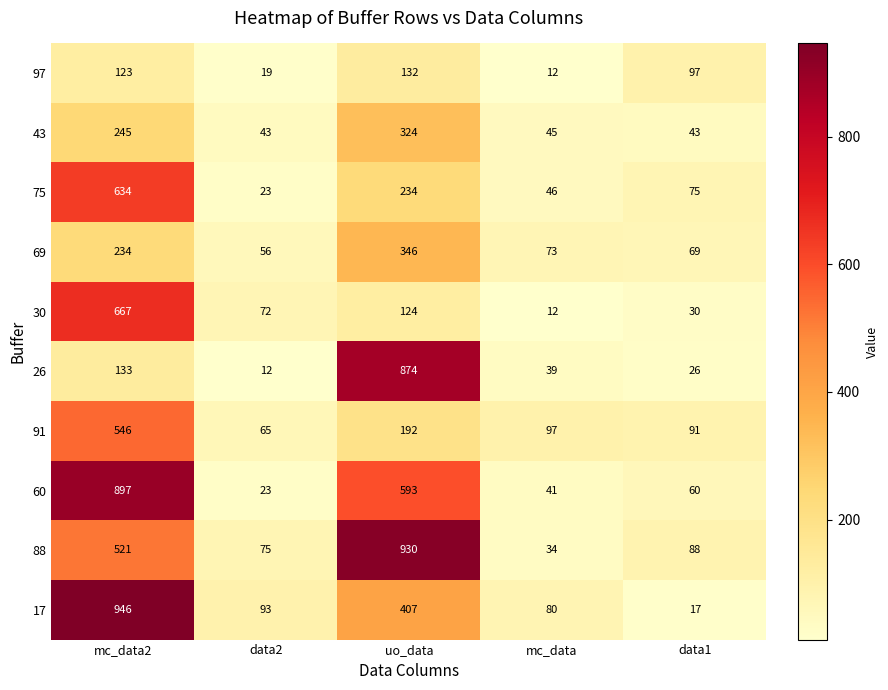

List the labels in order of 88 value, largest first.

uo_data, mc_data2, data1, data2, mc_data